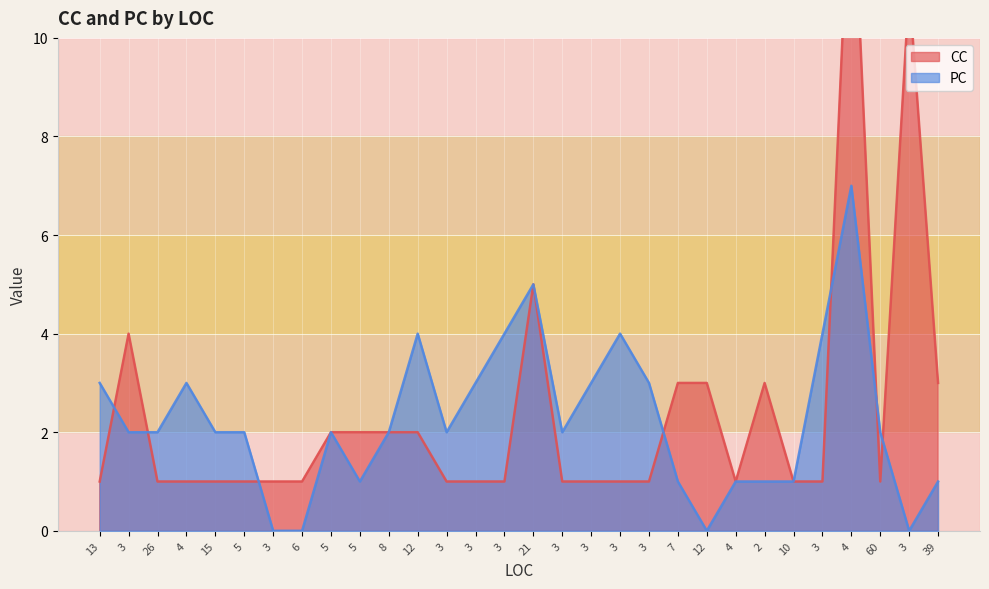

What is the maximum value for PC_line?

7